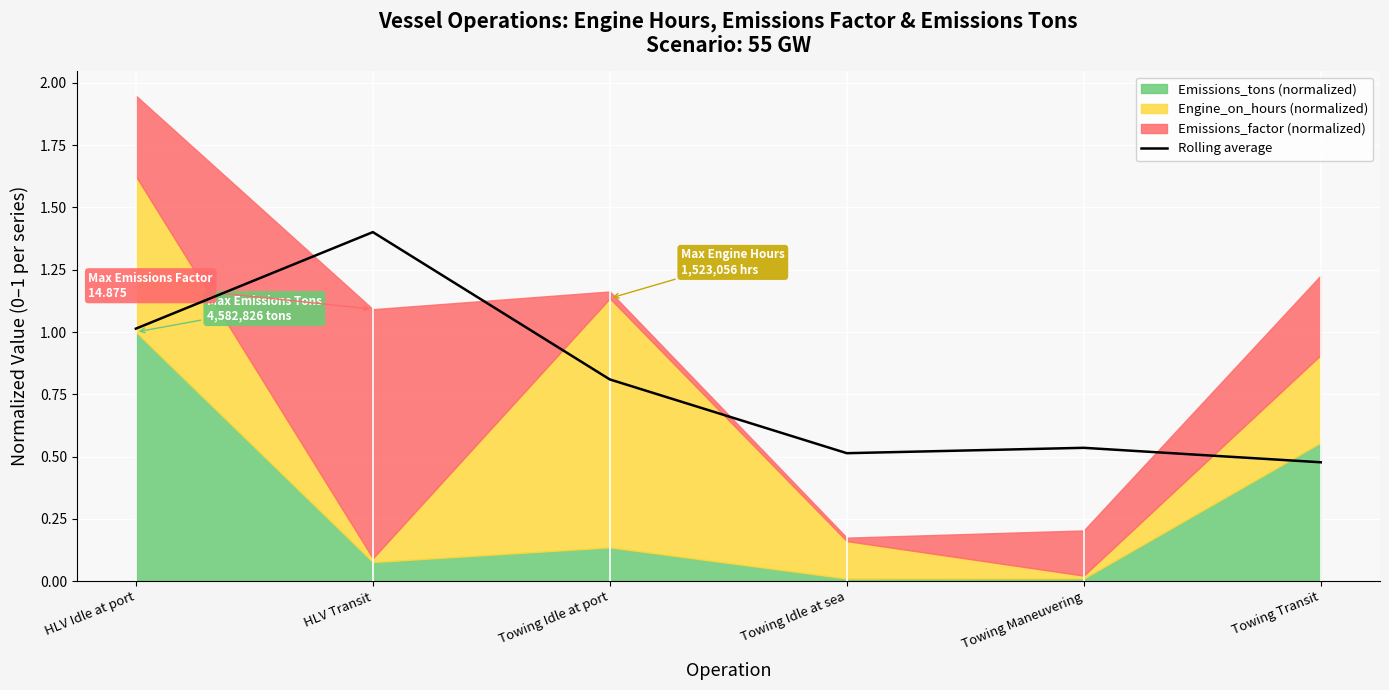

Is it true that Rolling average equals 1.0 at HLV Idle at port?

True